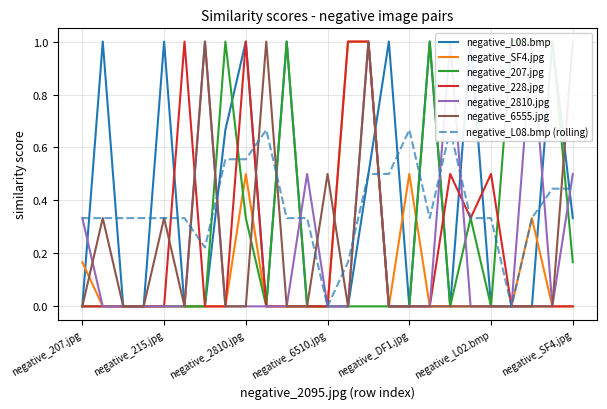

What position from the left is negative_L04.bmp?

22